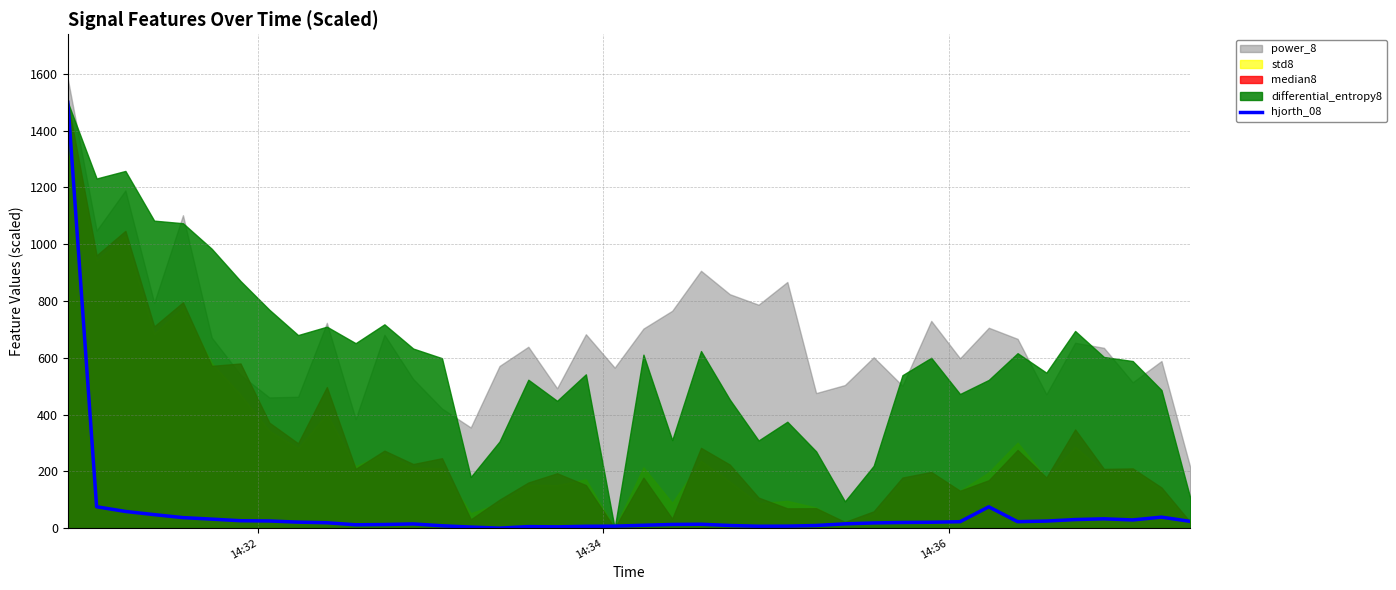

What is the highest value of the hjorth_08 series?

1500.0